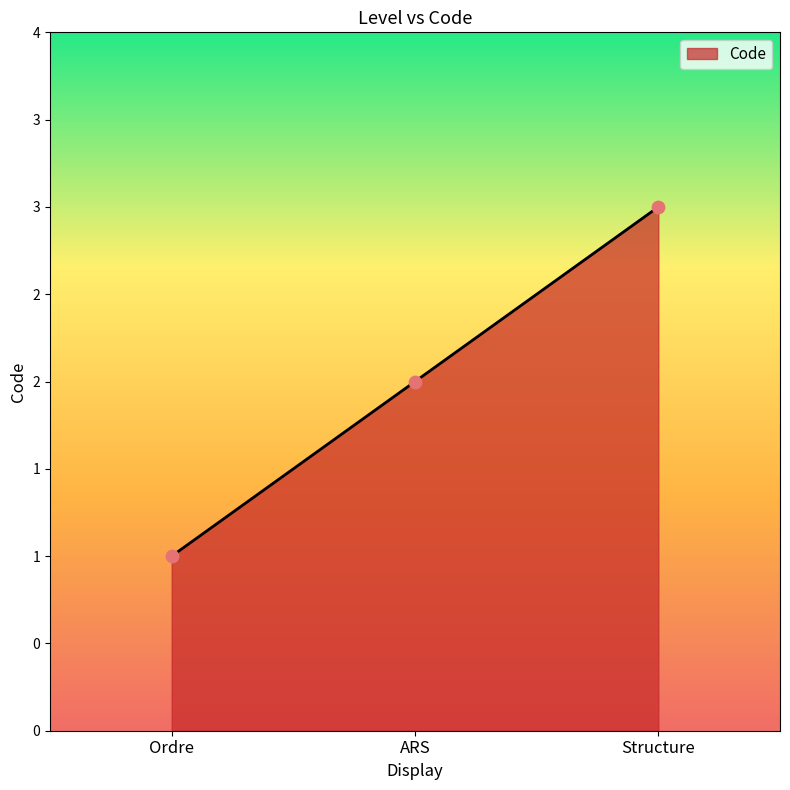

Approximately how many times larger is the value at Ordre compared to Structure?

0.3